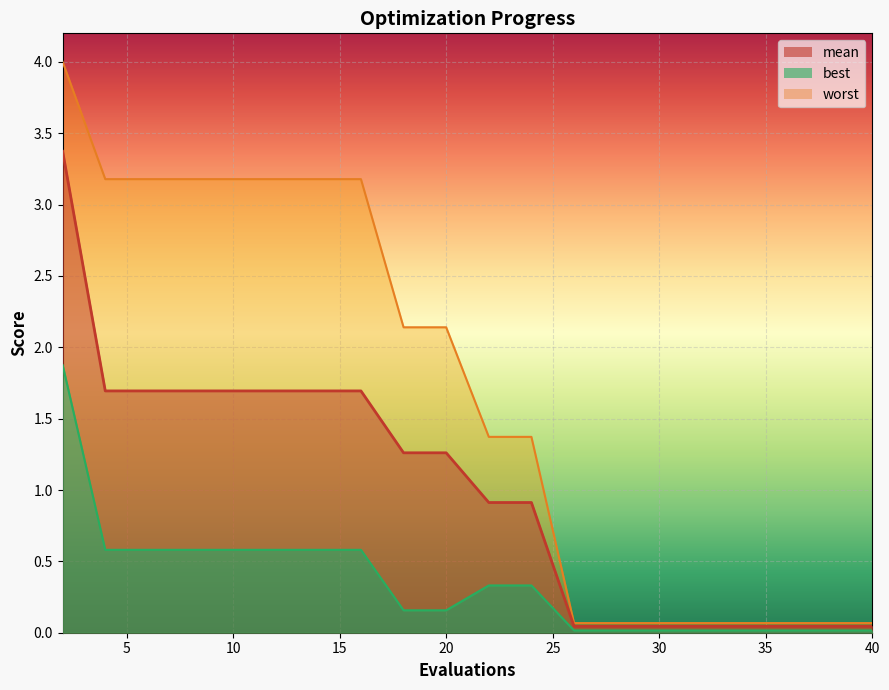

What is the value of the mean point at the 4th from the left?

1.7